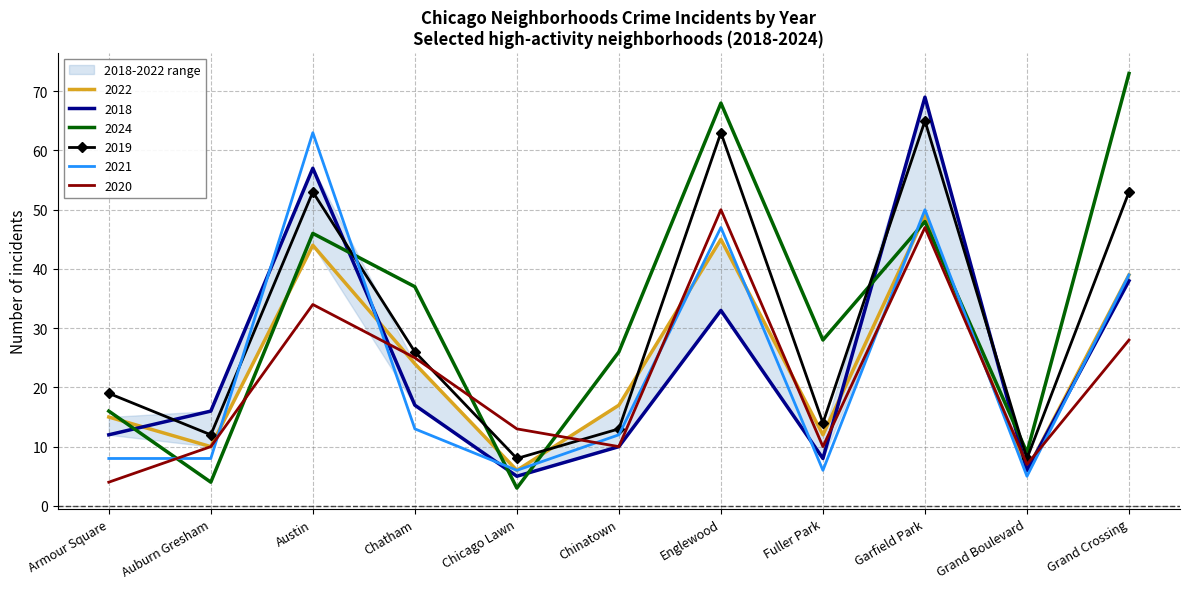

Reading left to right, extract all data points from this chart.

2022: 15	10	44	24	6	17	45	12	49	6	39
2018: 12	16	57	17	5	10	33	8	69	6	38
2024: 16	4	46	37	3	26	68	28	48	9	73
2019: 19	12	53	26	8	13	63	14	65	8	53
2021: 8	8	63	13	6	12	47	6	50	5	39
2020: 4	10	34	25	13	10	50	10	47	7	28